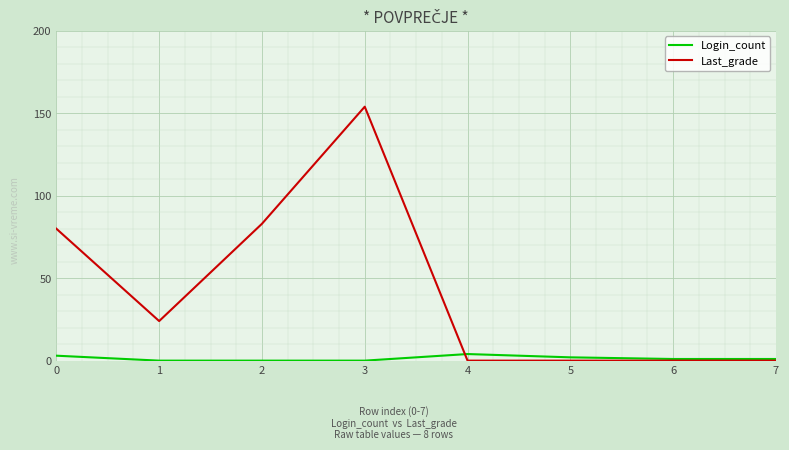

Where is the first local minimum for Last_grade?

1